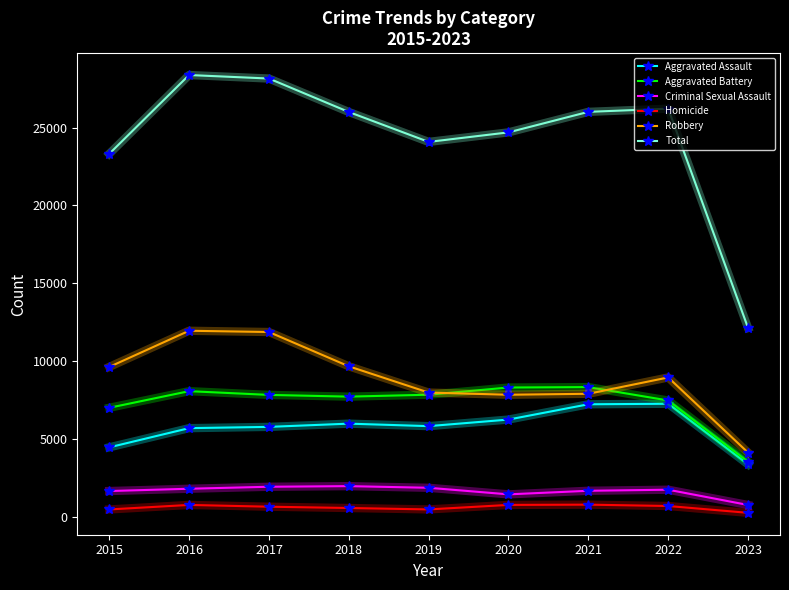

Which series changed the most between 2019 and 2022?

Total